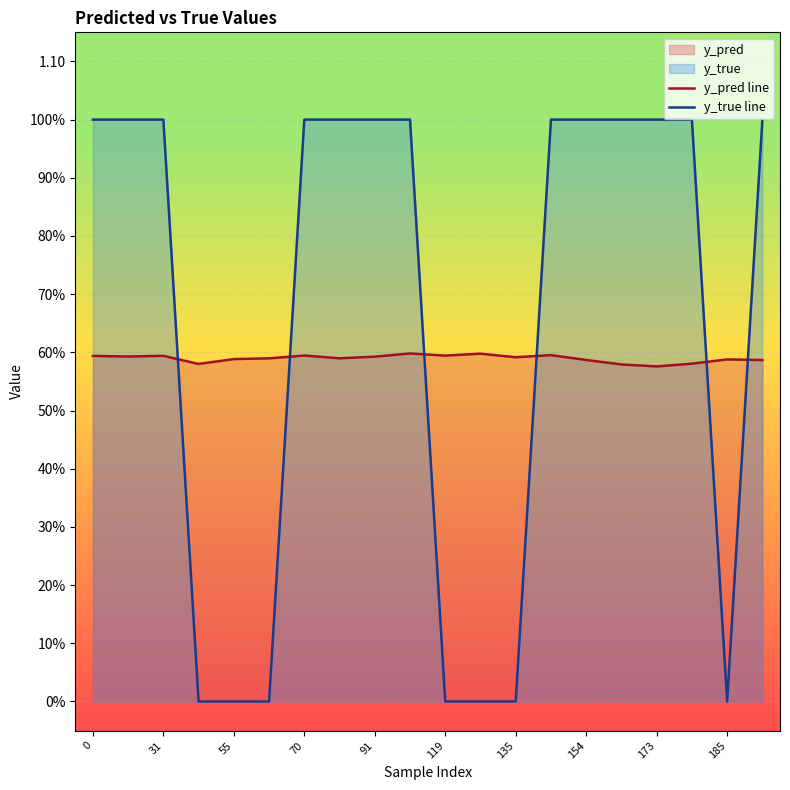

The y_true line series shows 1.0 at 15. True or false?

True